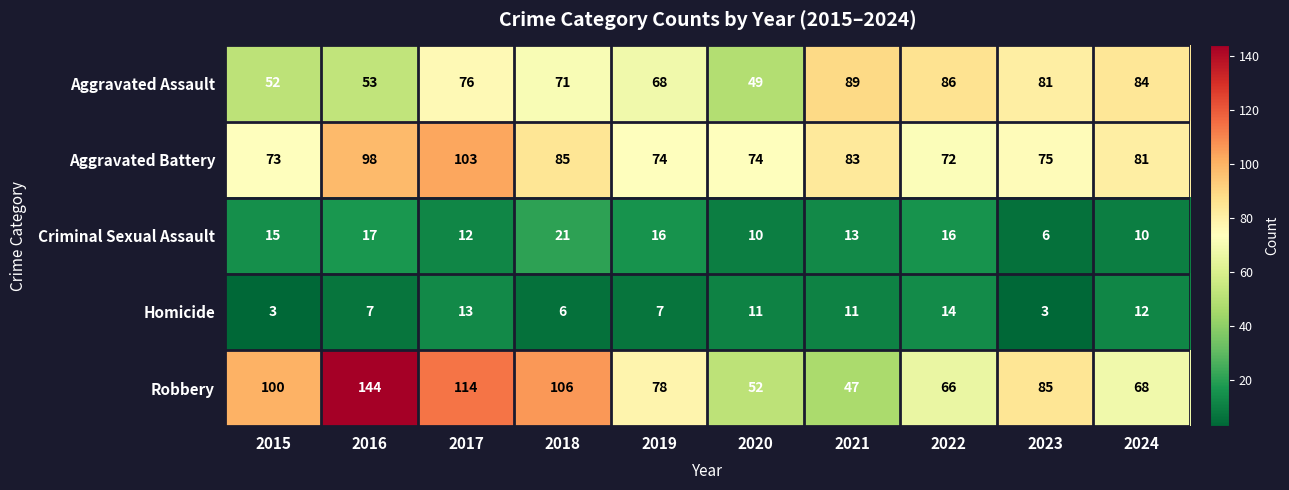

At which category does the chart reach its peak across all series?

2016